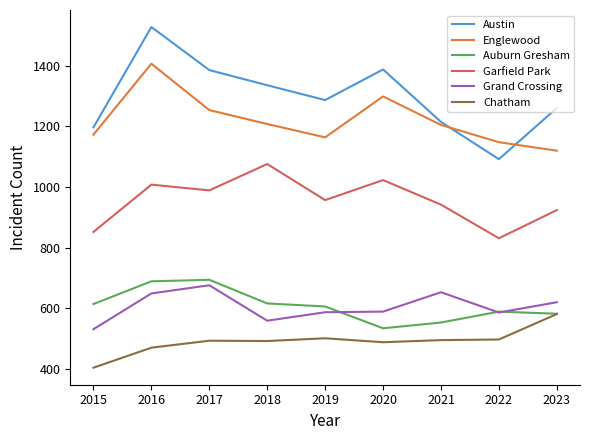

True or false: Grand Crossing and Englewood intersect in this chart.

False